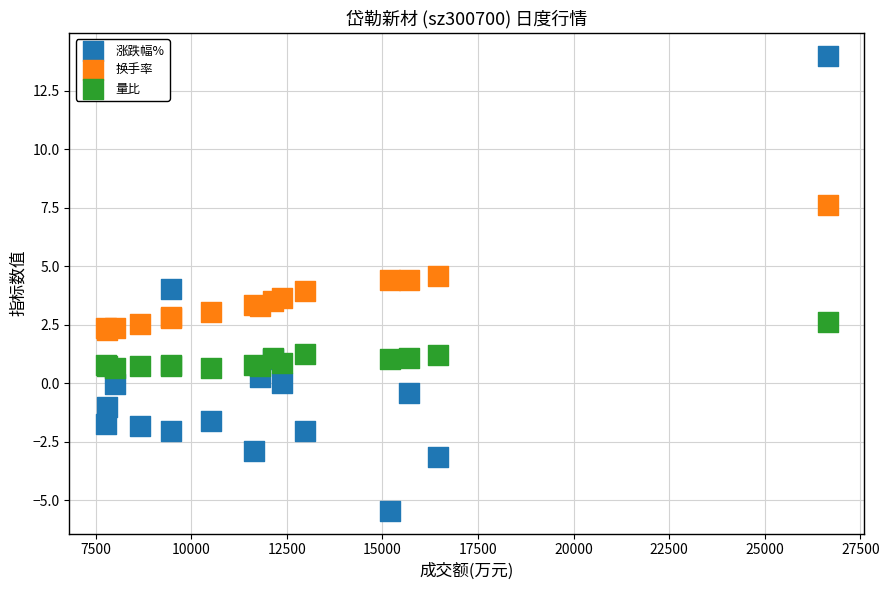

What is the X range (max minus min) for the scatter plot?

18896.0